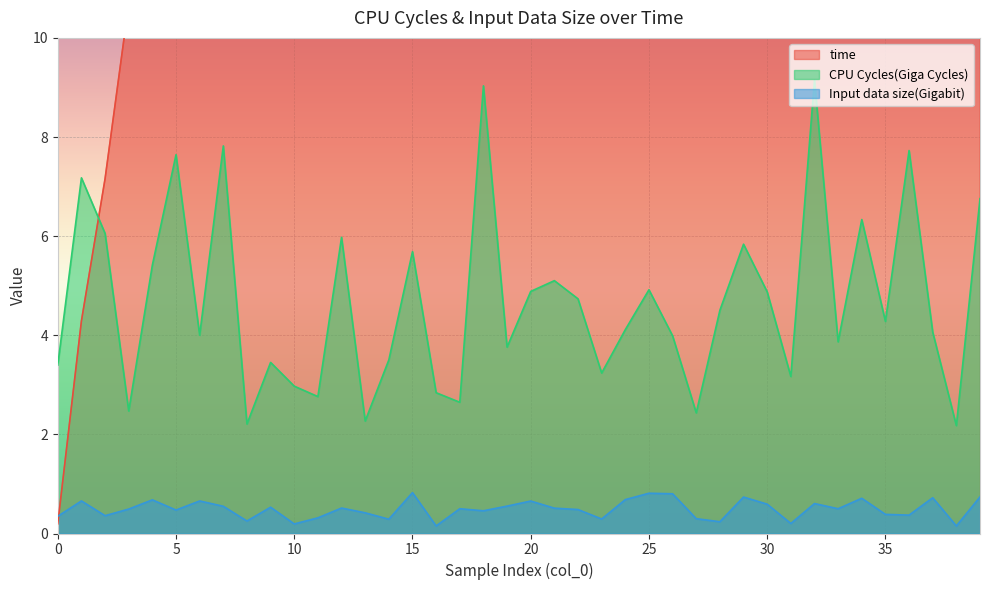

Which label corresponds to the largest value in the chart?

39